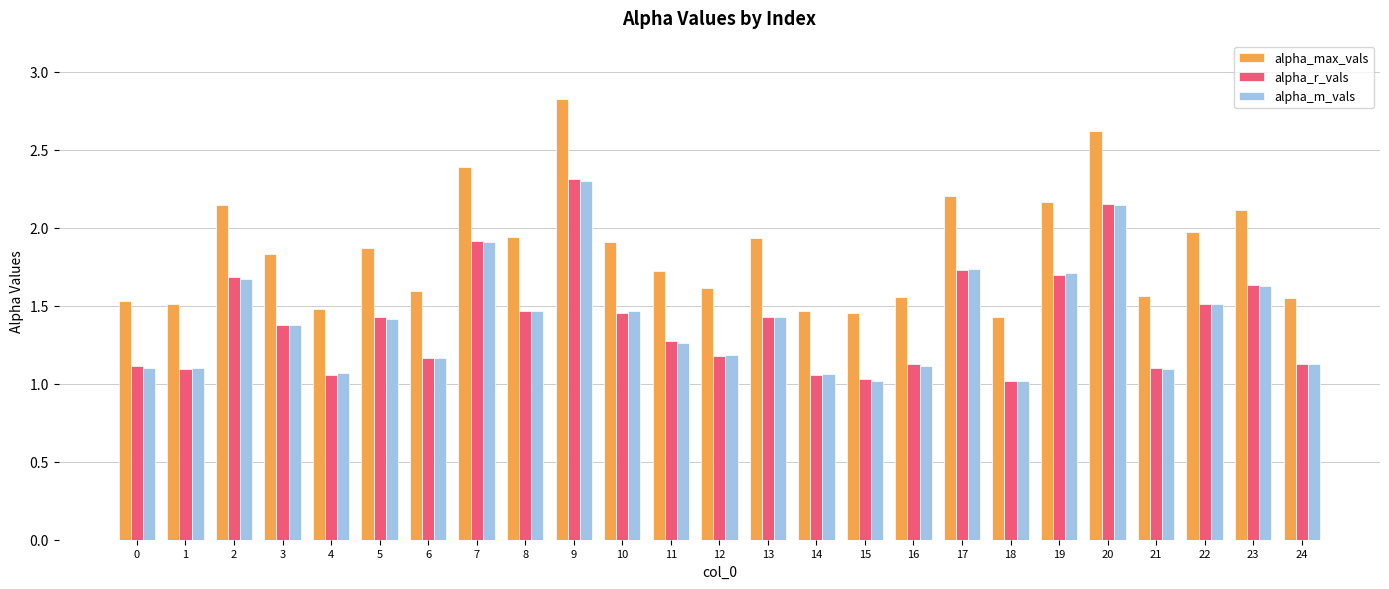

At which category is the sum across all series the highest?

9